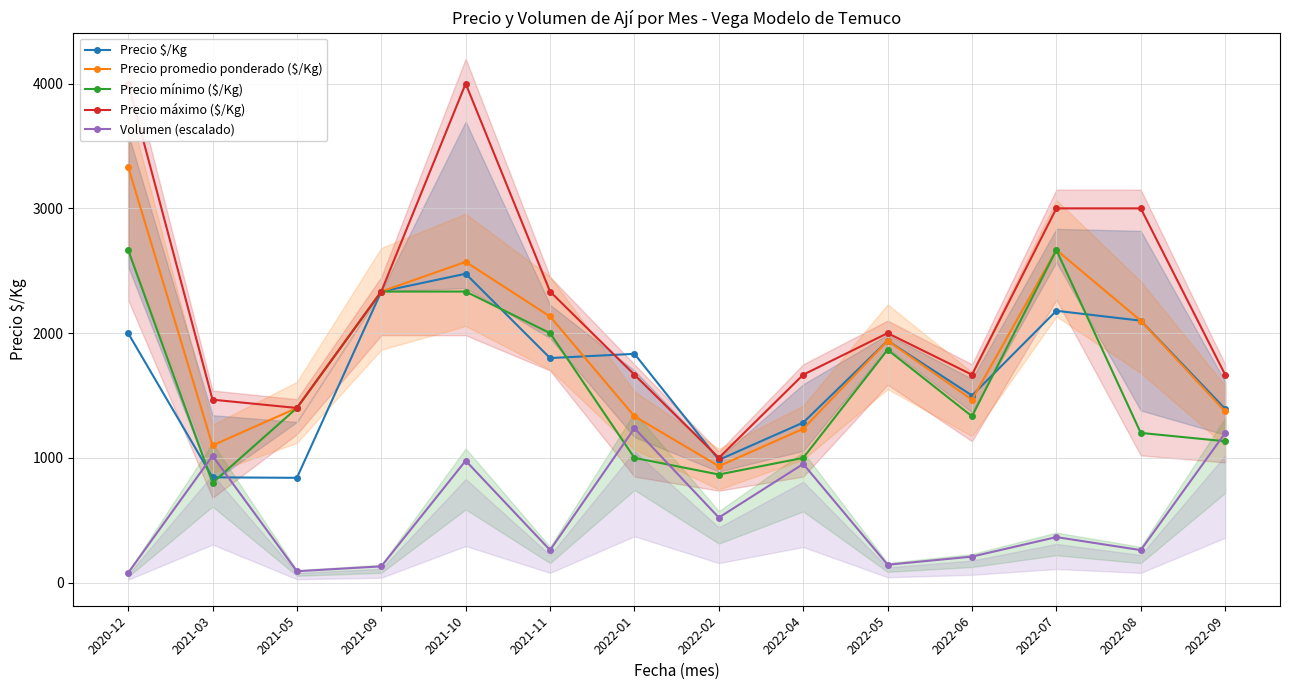

What is the value of the Volumen (escalado) point at the 8th from the left?

521.3